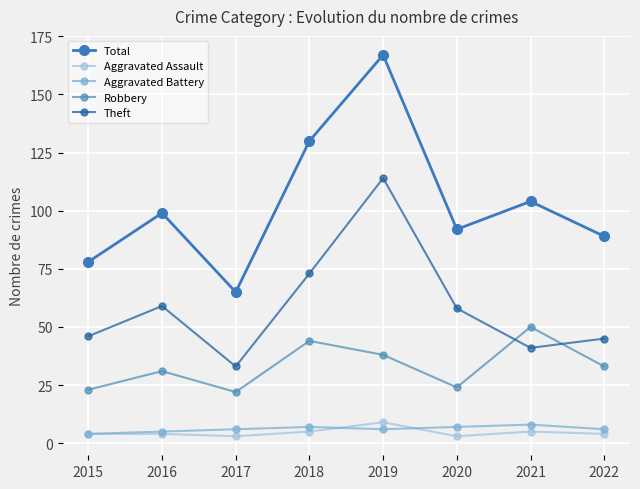

What is the value of the Aggravated Battery point at the 6th from the left?

7